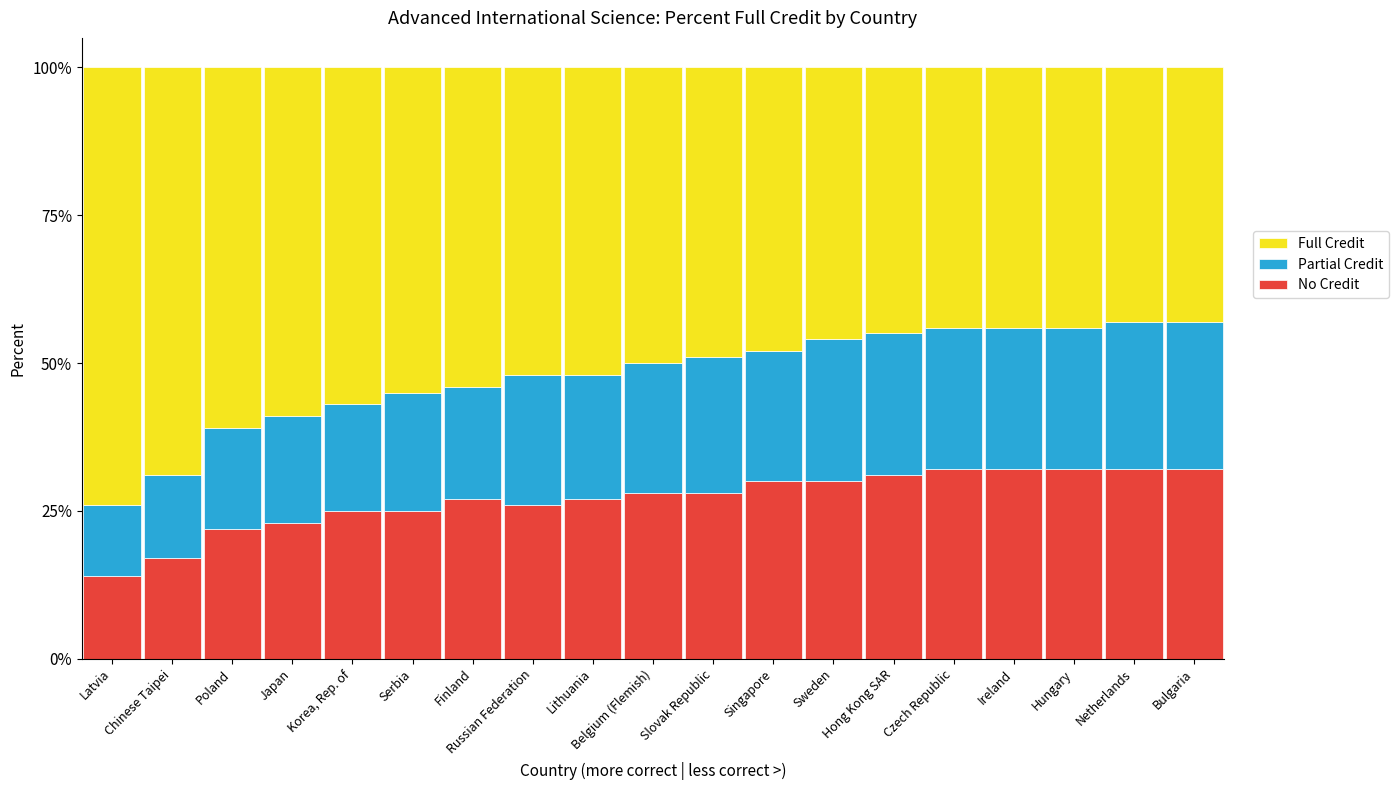

What is the sum of the No Credit values at Lithuania and Serbia?

52.0